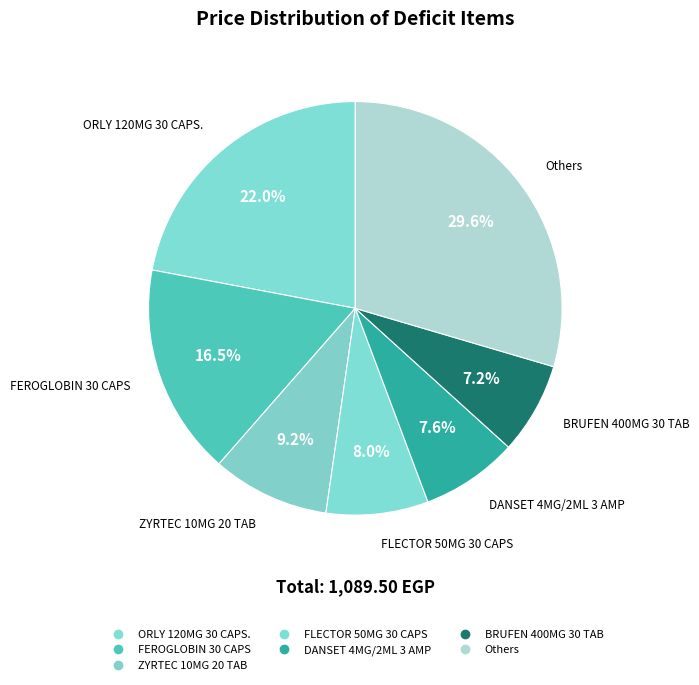

Is there a majority slice in this chart?

No